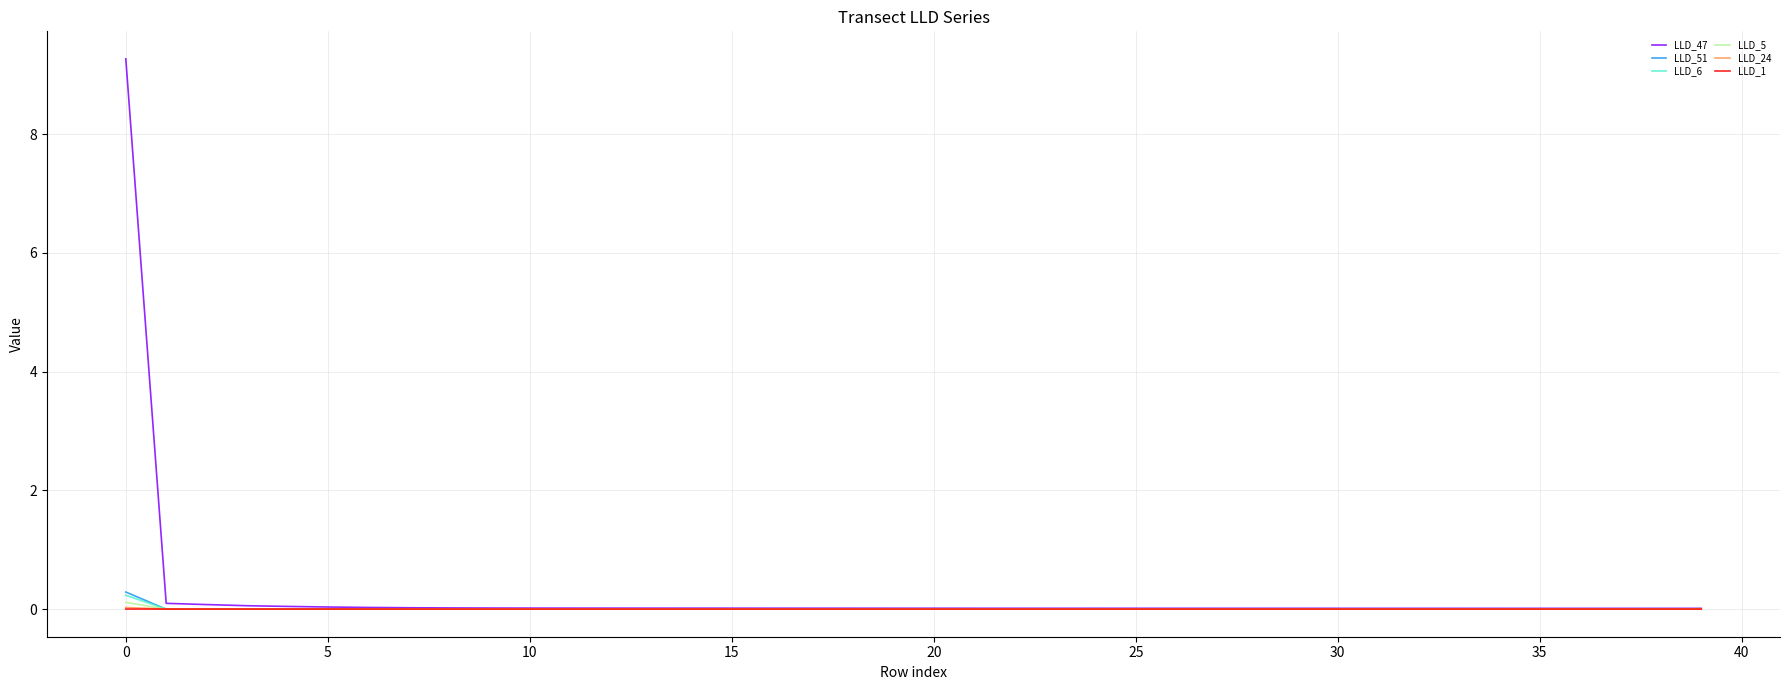

After their last crossing, which series has the higher values: LLD_5 or LLD_1?

LLD_1